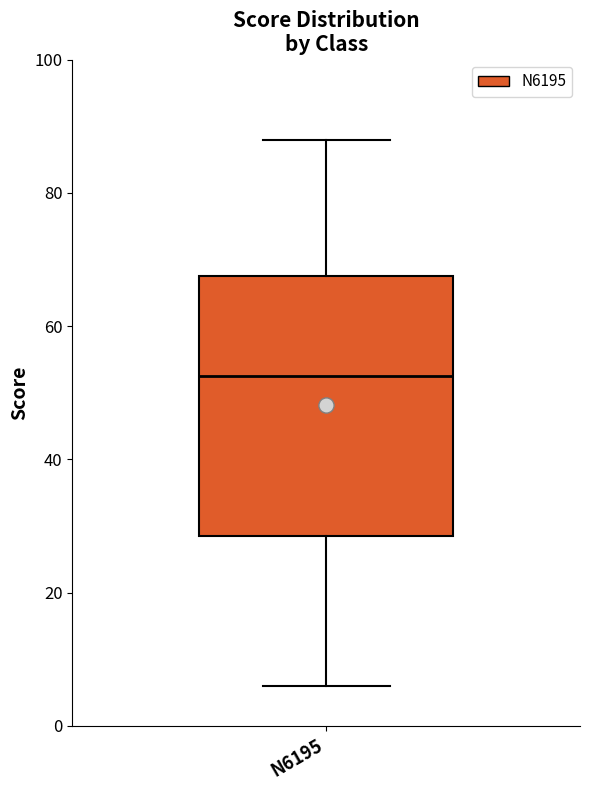

Read this box plot against the y-axis: the position of the median line, the range covered by the box, and the ends of both whiskers. The values are not printed on the chart, so give them approximately, as read against the axis.

median 52, box 28 to 68, whiskers 6 to 88